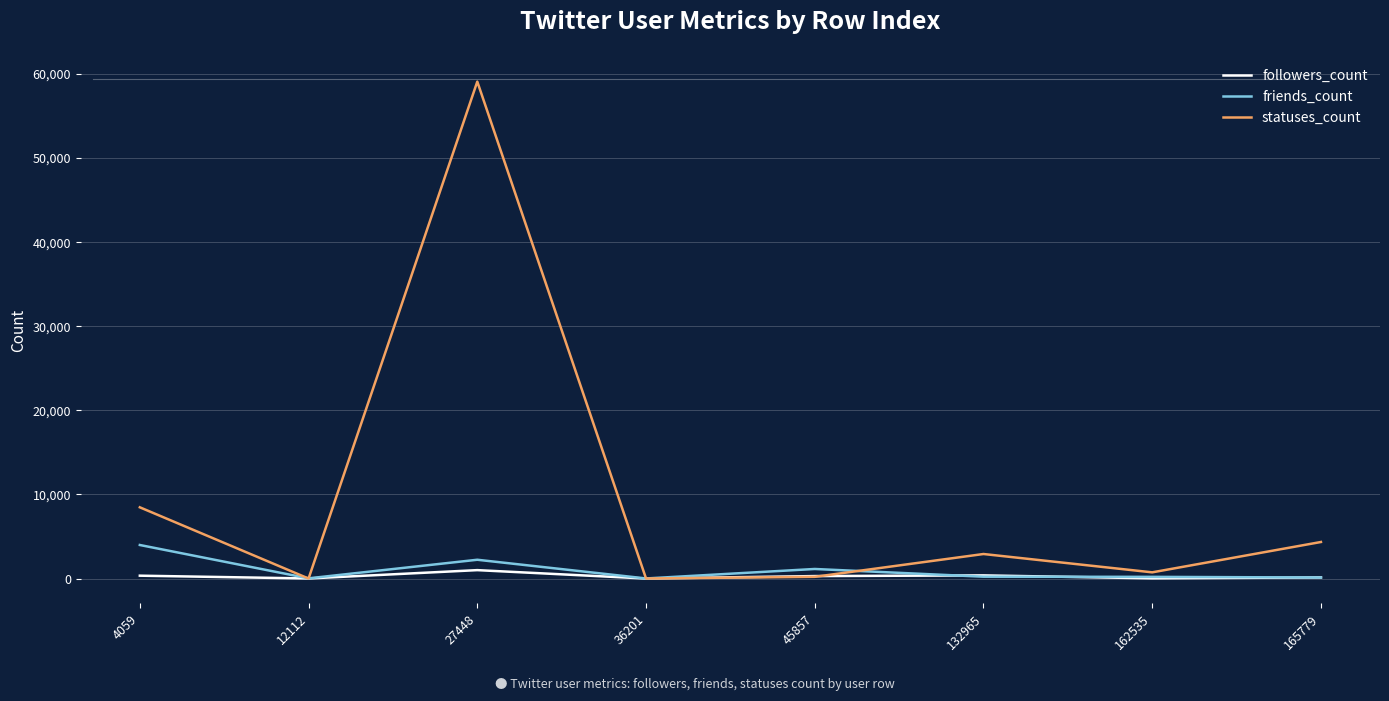

What is the lowest value of the statuses_count series?

5